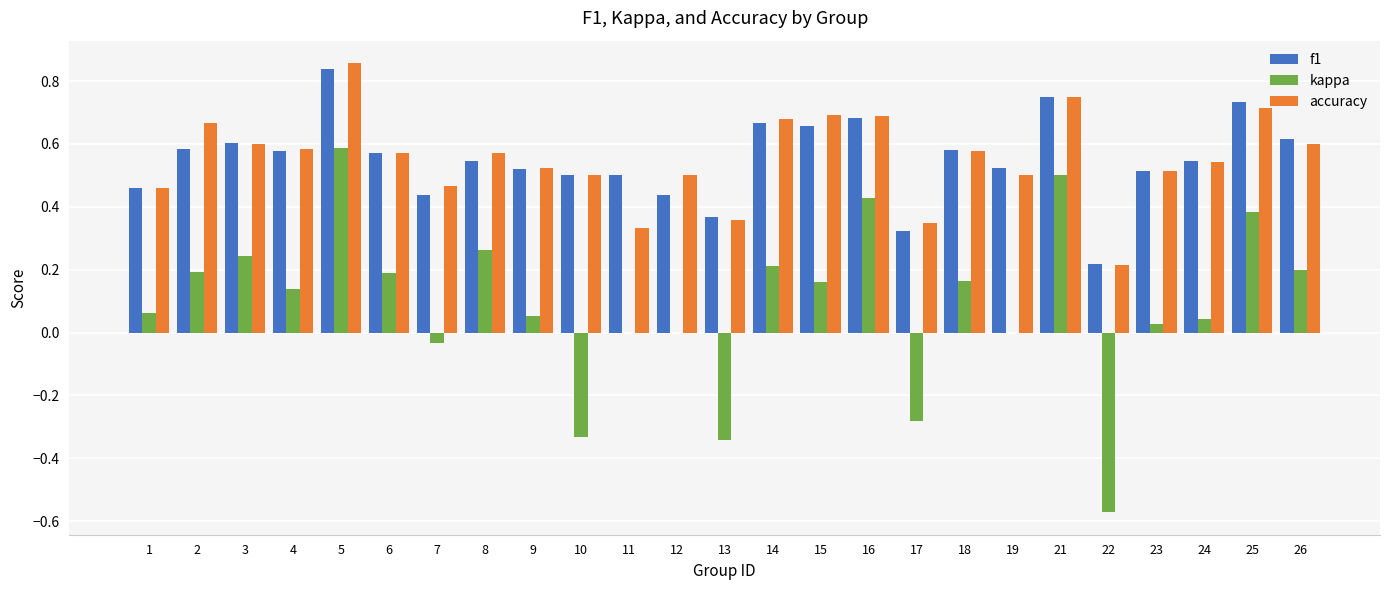

Between 13 and 24, which series saw the biggest shift?

kappa